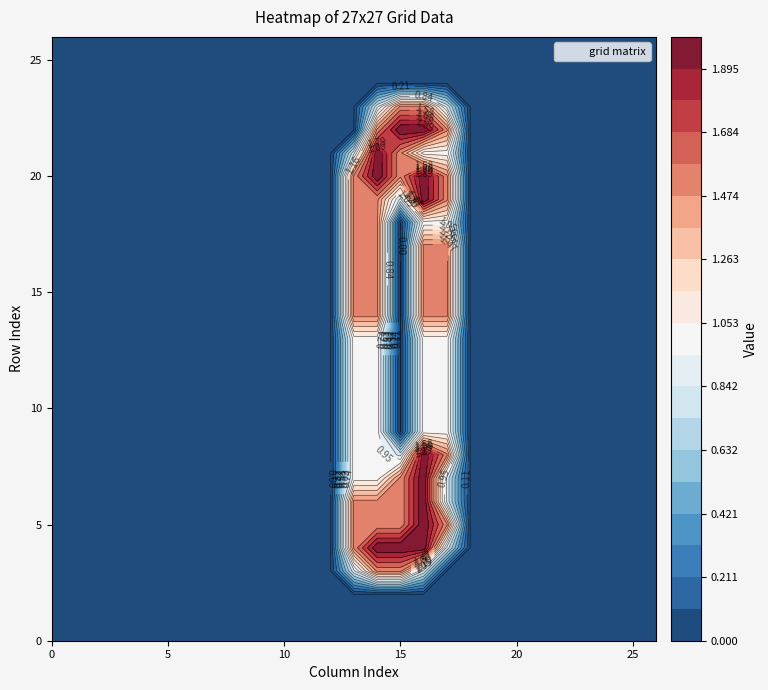

Which series has the largest total across all categories?

row_20